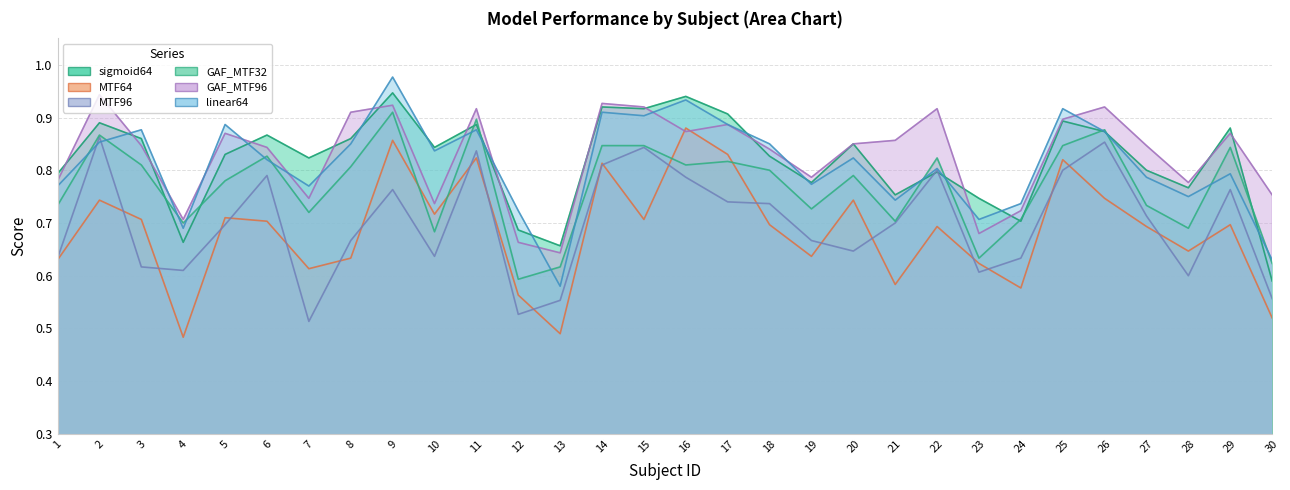

Which series has the largest total across all categories?

GAF_MTF96